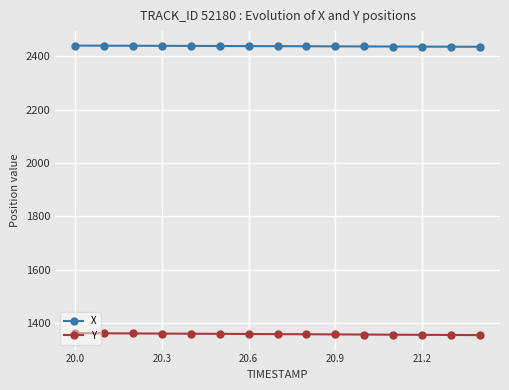

What is the maximum value for X?

2439.3